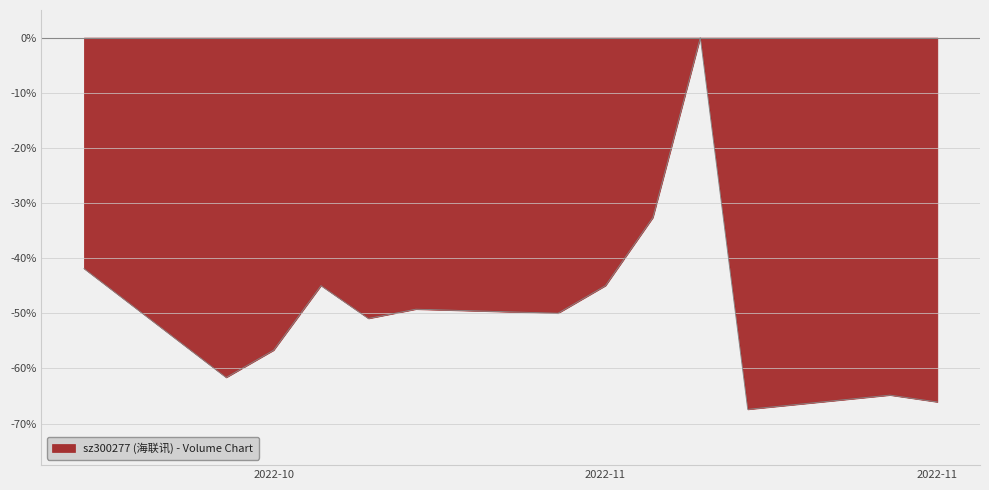

What is the difference between the maximum and minimum values?

67.4